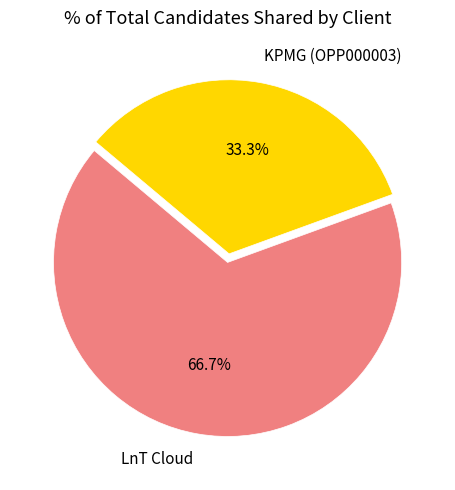

What percentage is the LnT Cloud slice, to the nearest percent?

67%